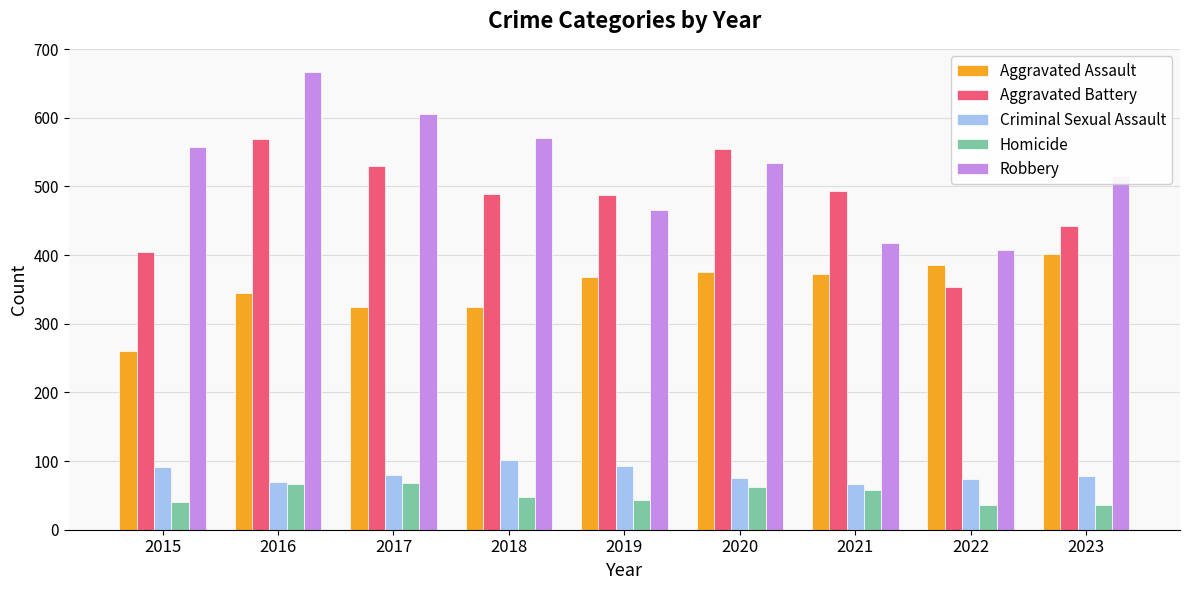

What is the difference between the Homicide values at 2015 and 2017?

27